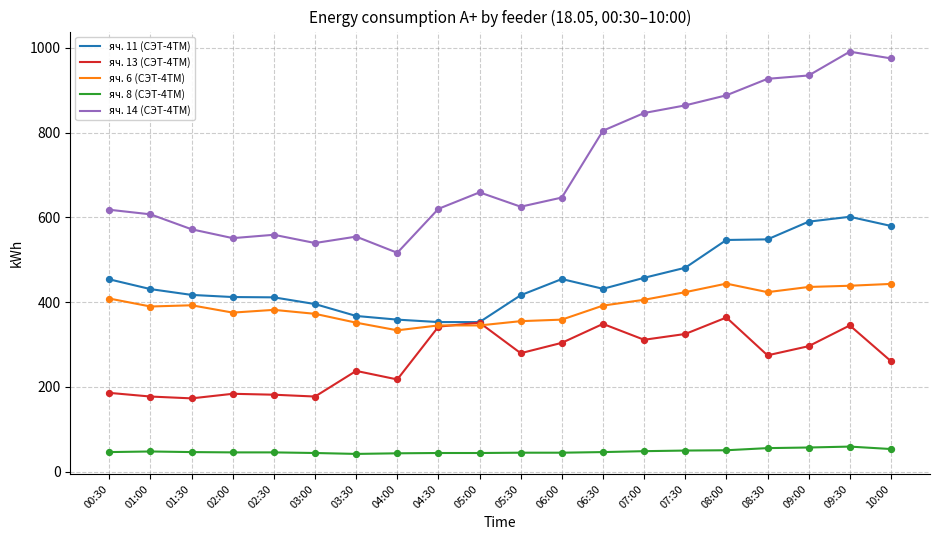

What is the total value across all series at 06:00?

1807.9